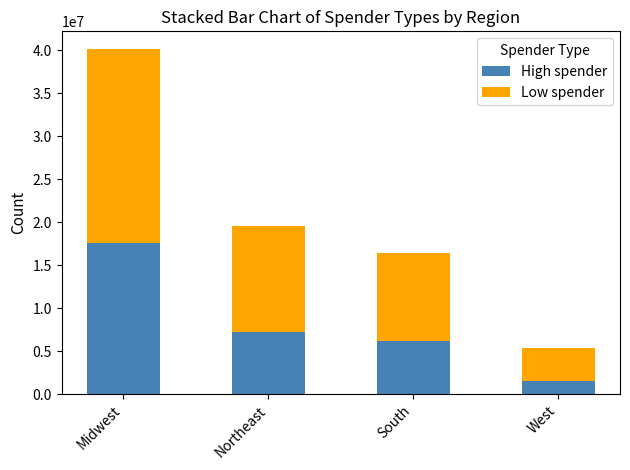

List the series in order of their overall mean, highest first.

Low spender, High spender